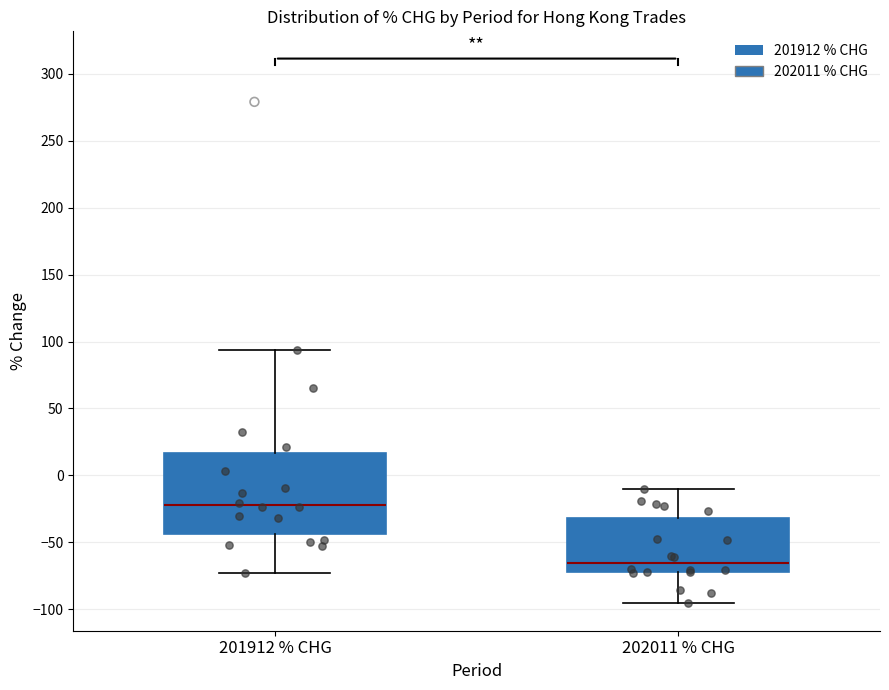

Reading left to right, transcribe this box plot: for each box, give where its median line is, the range the box spans, and where its two whiskers end, as read against the y-axis. The values are not printed on the chart, so give them approximately, as read against the axis.

201912 % CHG: median -20, box -45 to 15, whiskers -75 to 95
202011 % CHG: median -65, box -70 to -30, whiskers -95 to -10